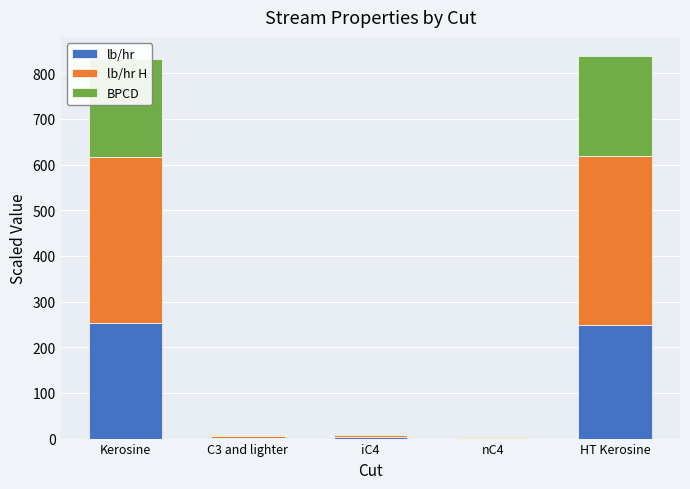

The value of lb/hr at Kerosine is 252.9. True or false?

True